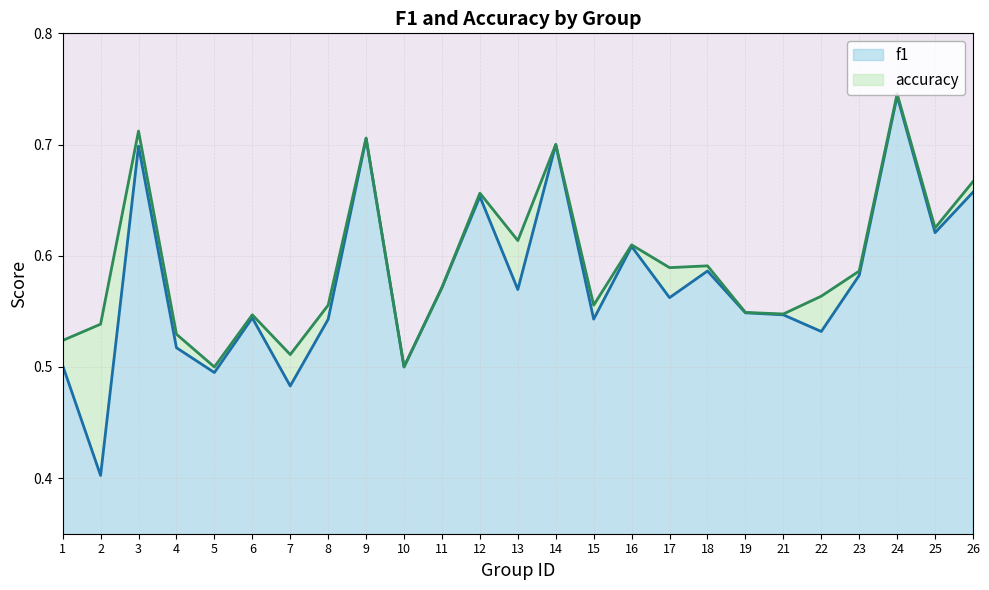

What is the difference between the second highest and minimum values in the f1 series?

0.3